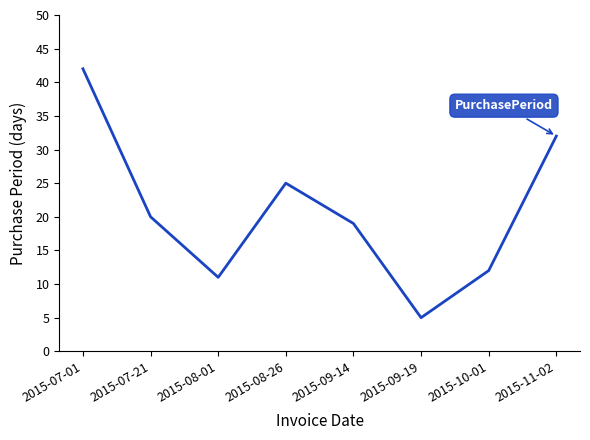

The value at 2015-09-19 is 3. True or false?

False